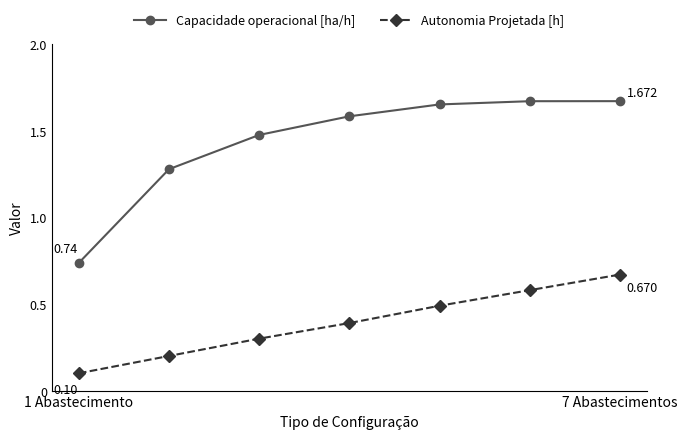

Which series has the widest spread of values?

Capacidade operacional [ha/h]